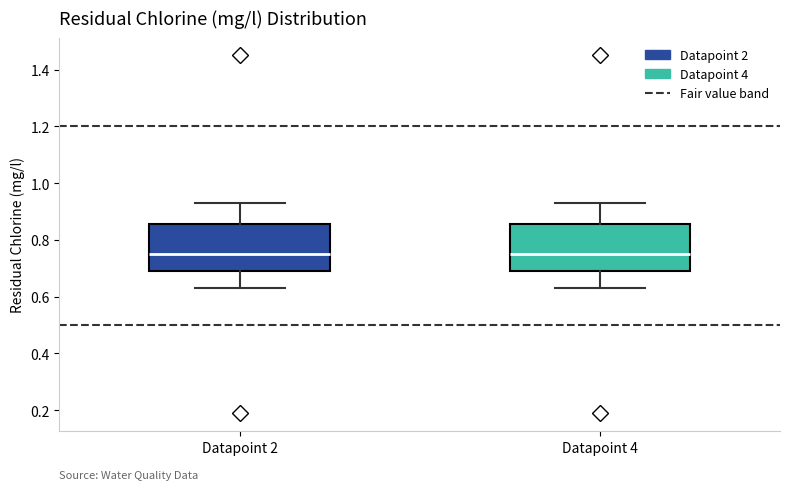

Where is the upper edge of the box for Datapoint 4 on the y-axis? The values are not printed on the chart, so give them approximately, as read against the axis.

0.86